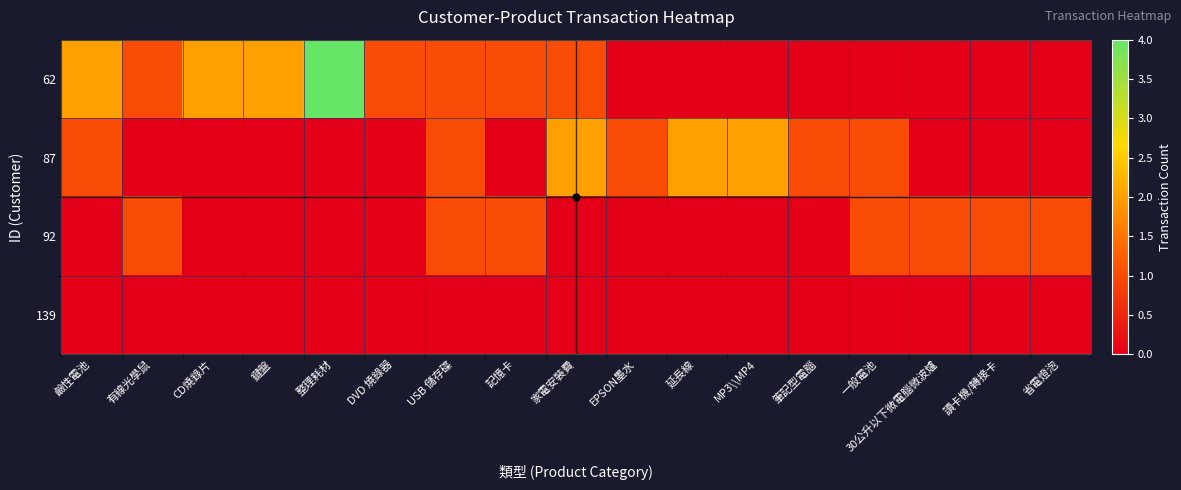

Rank the series by their maximum value, from highest to lowest.

62, 87, 92, 139